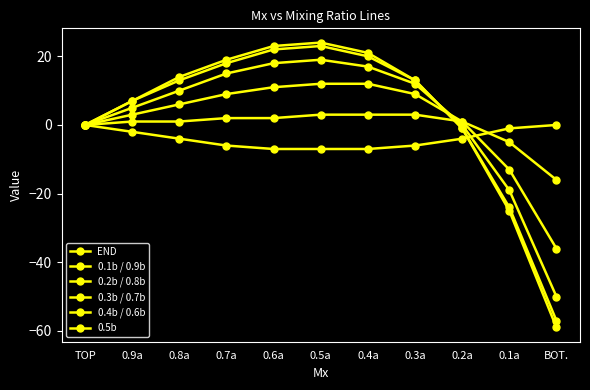

True or false: 0.2b / 0.8b has more than 1 interior local peaks.

False